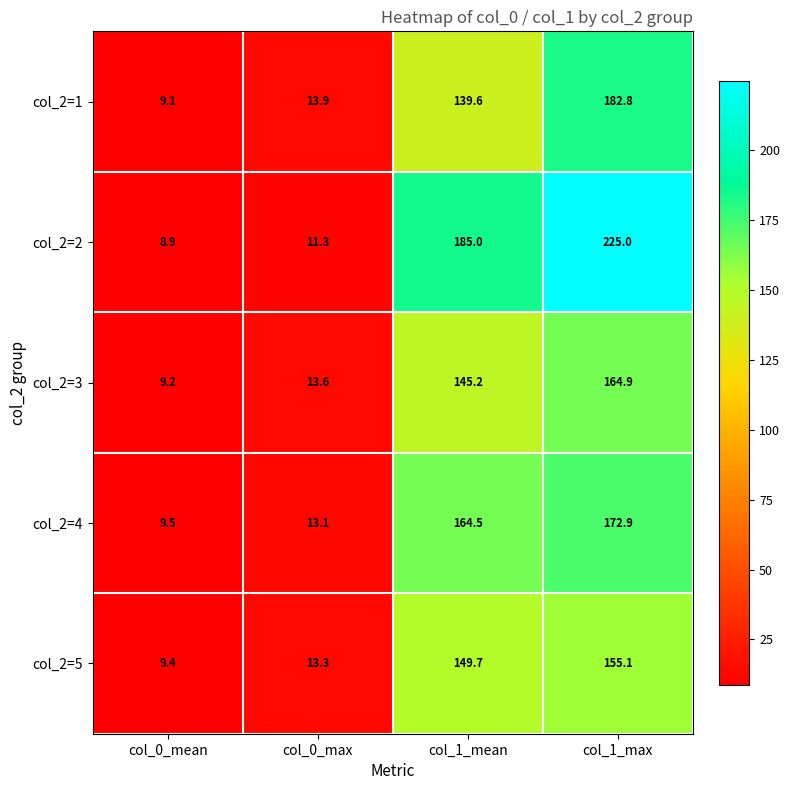

At col_1_max, list the series in order from smallest to largest.

col_2=5, col_2=3, col_2=4, col_2=1, col_2=2